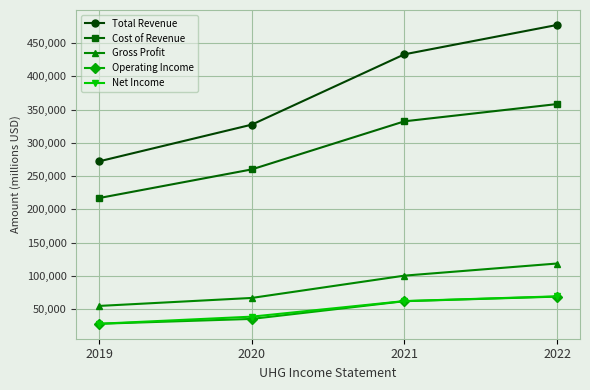

True or false: Operating Income and Gross Profit intersect in this chart.

False